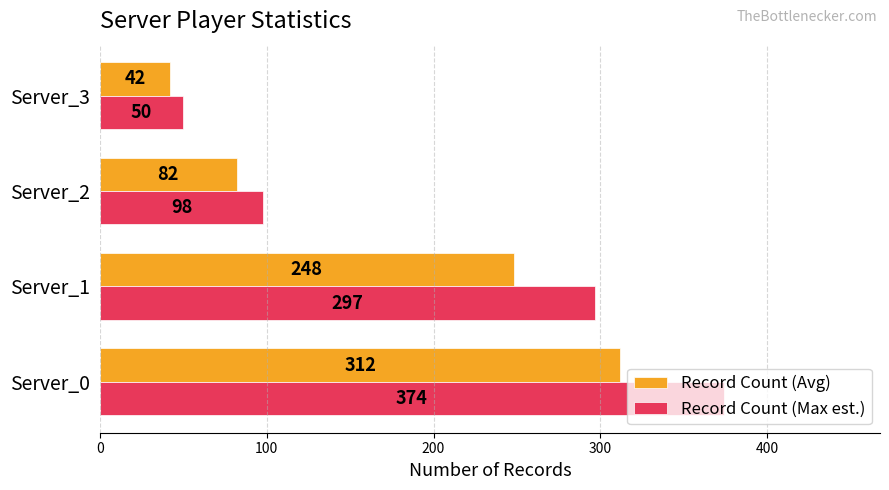

Count the number of data series in this chart.

2